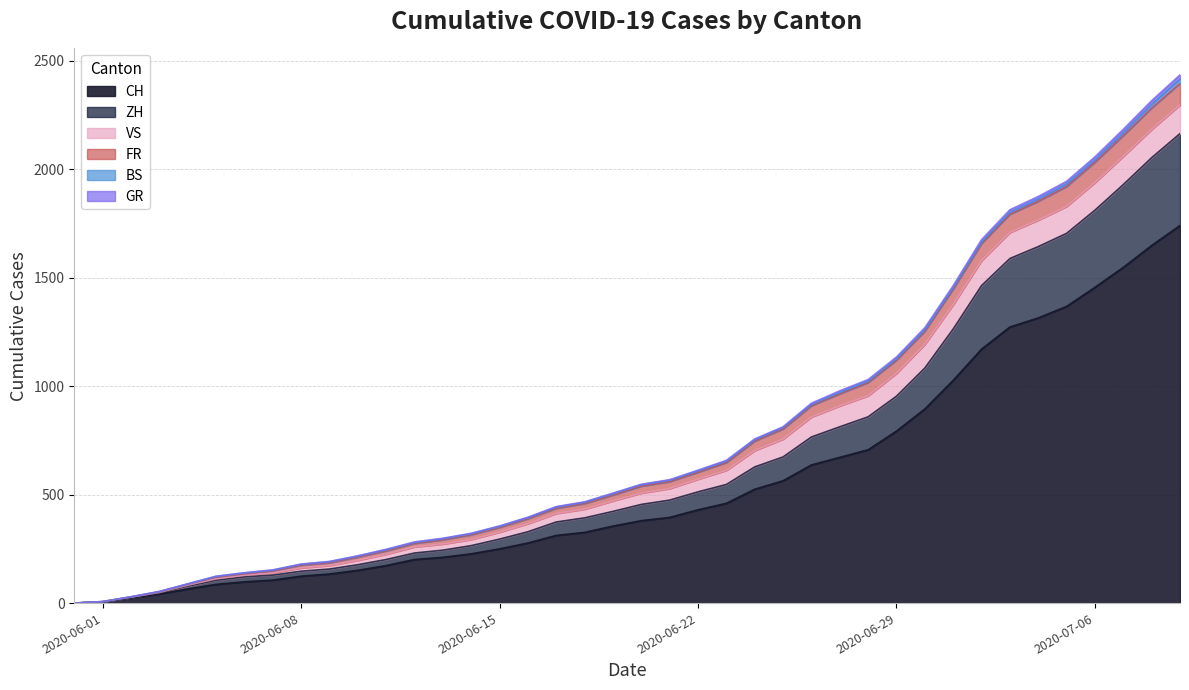

True or false: FR and GR cross at least once.

False